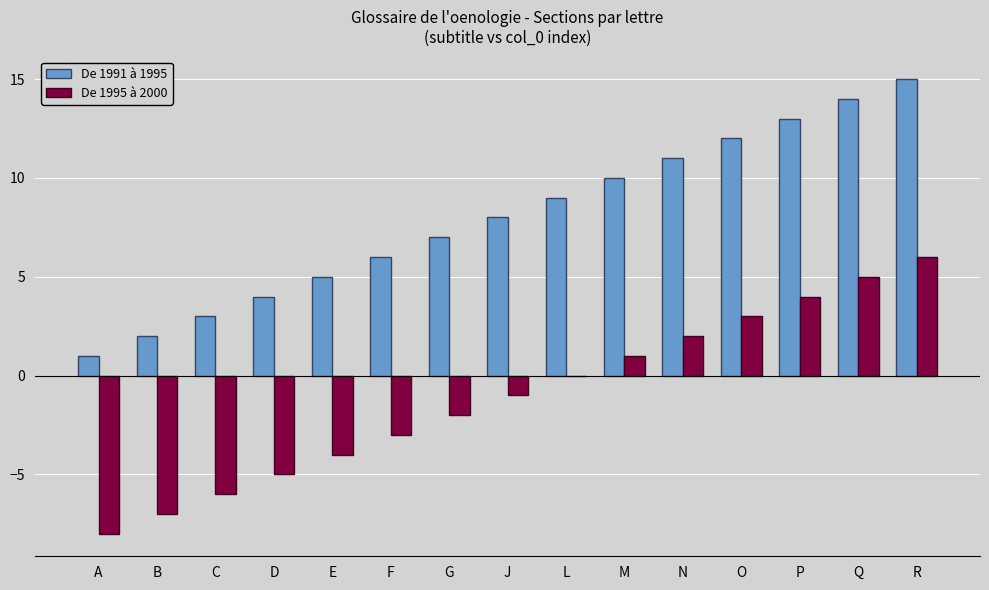

Are the bars horizontal?

No